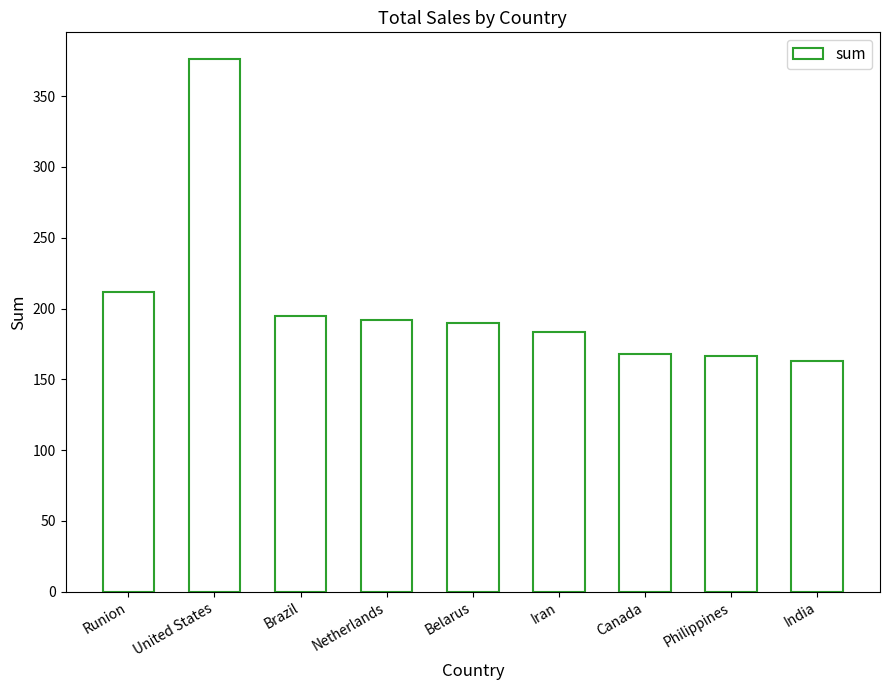

What is the label of the 8th bar from the left?

Philippines